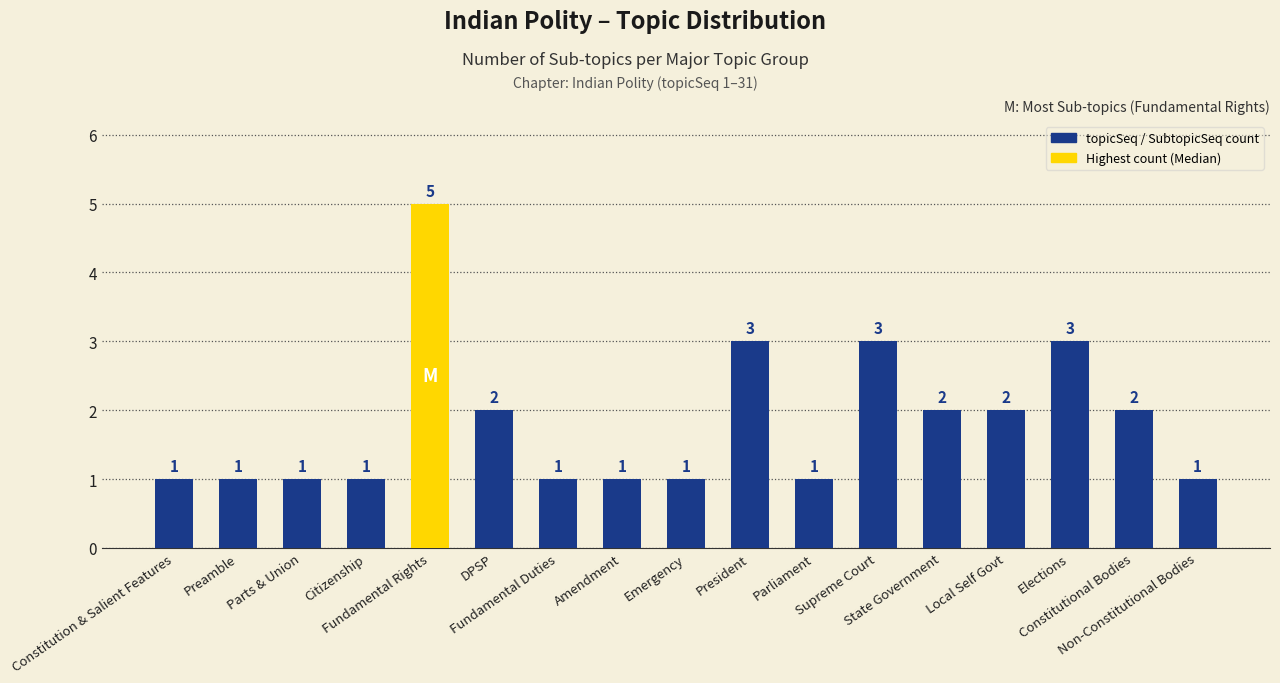

How many bars are there in total?

17